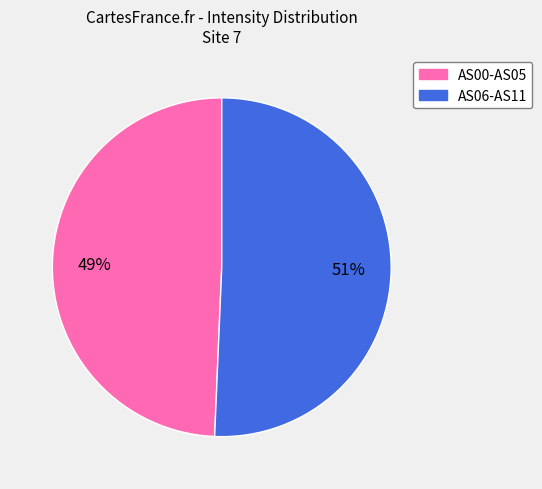

Is there a majority slice in this chart?

Yes